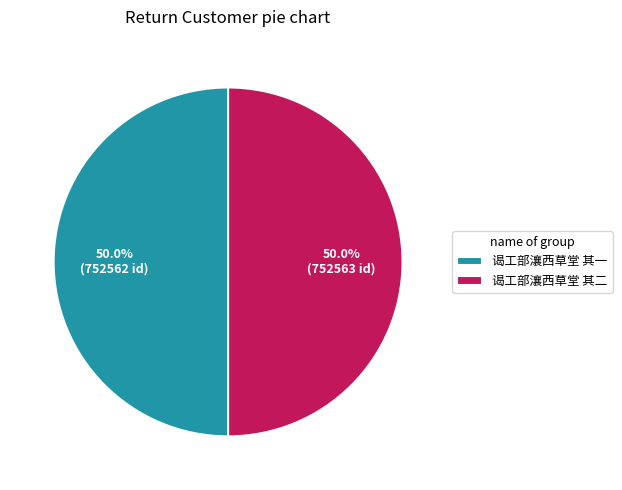

Approximately how many times larger is the value at 谒工部瀼西草堂 其二 compared to 谒工部瀼西草堂 其一?

1.0